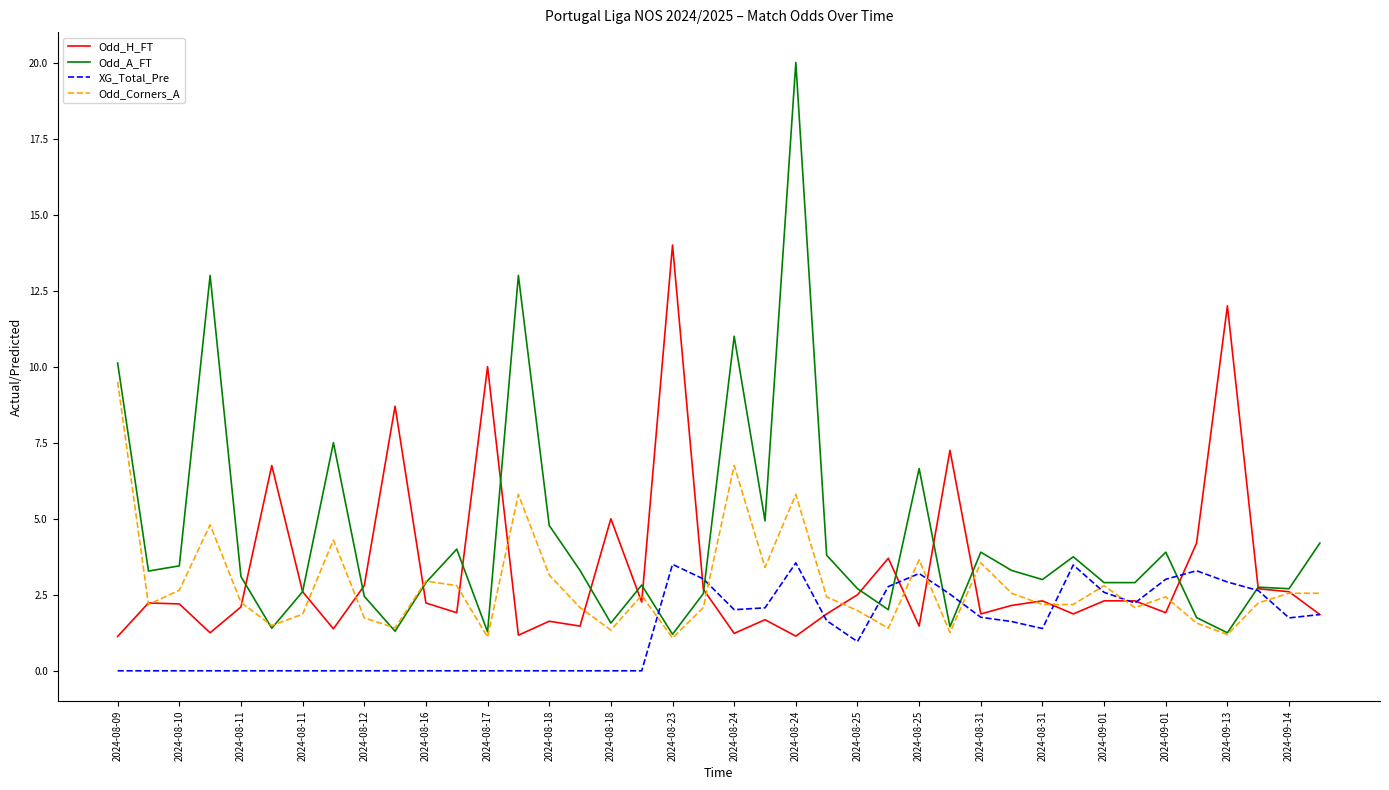

How many lines are shown in the chart?

4